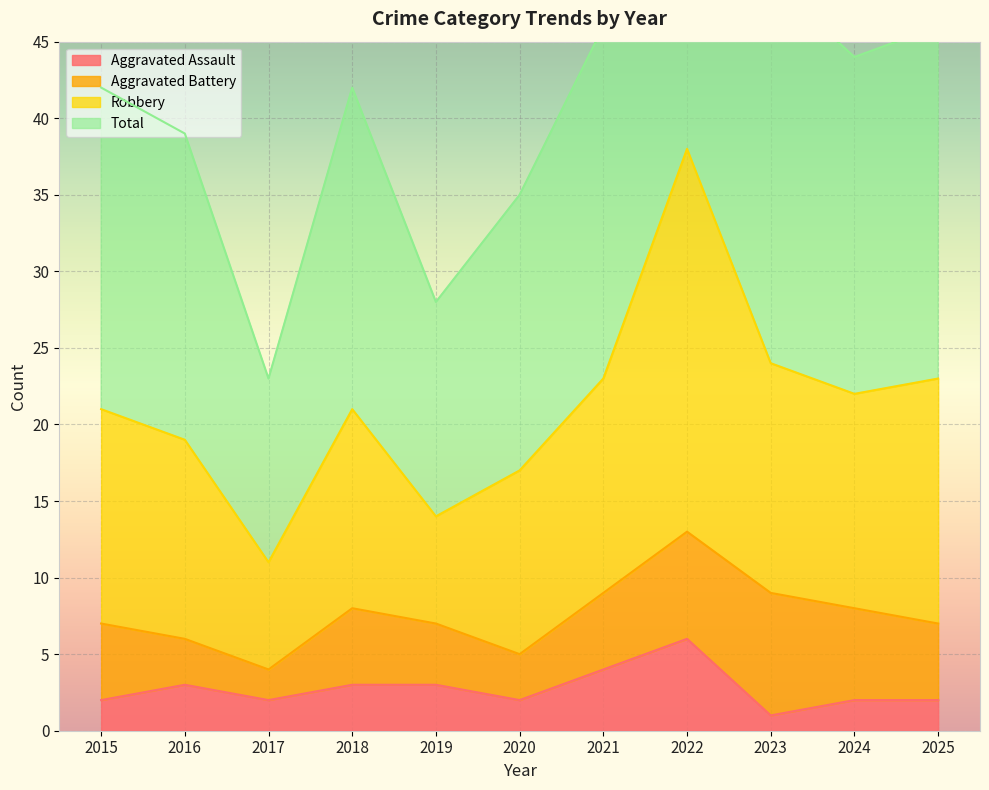

Between 2018 and 2024, which is larger?

2018